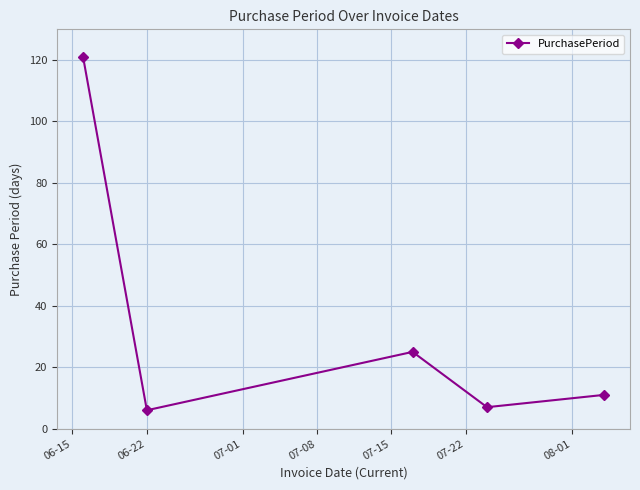

What is the minimum value shown in the chart?

6